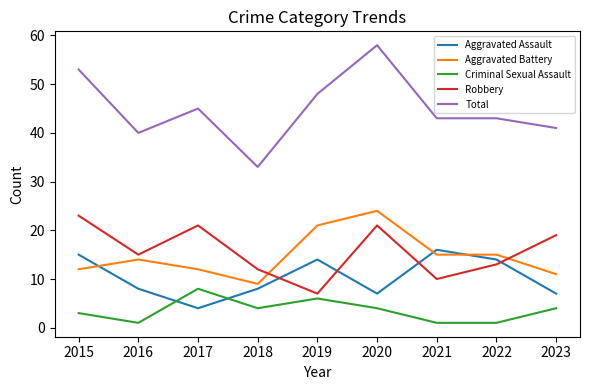

Where is the first local minimum for Total?

2016